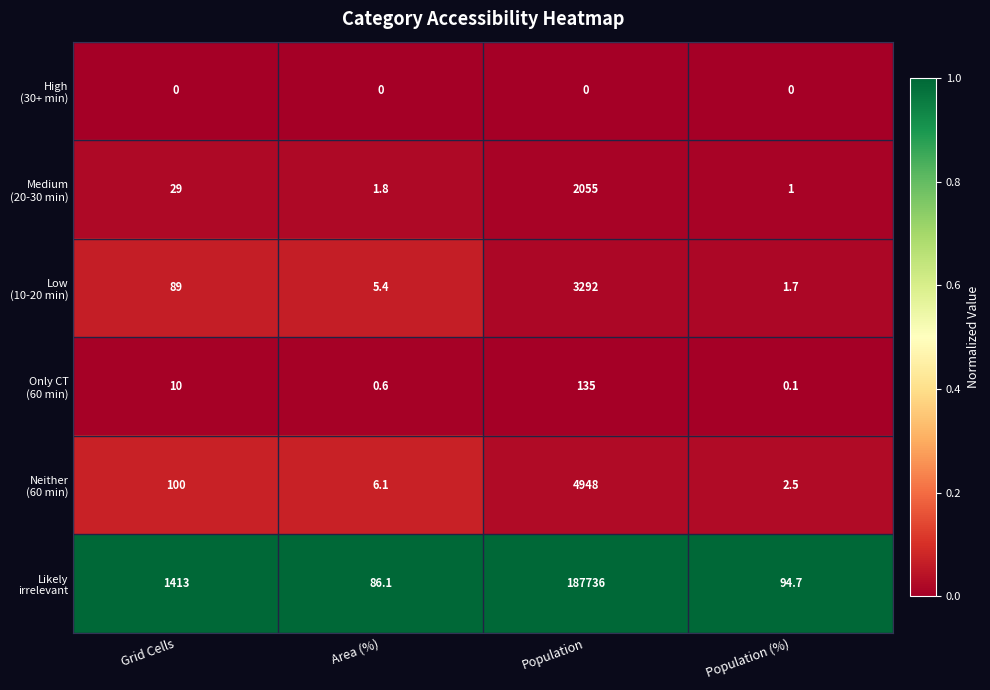

At which category is the sum across all series the highest?

Population